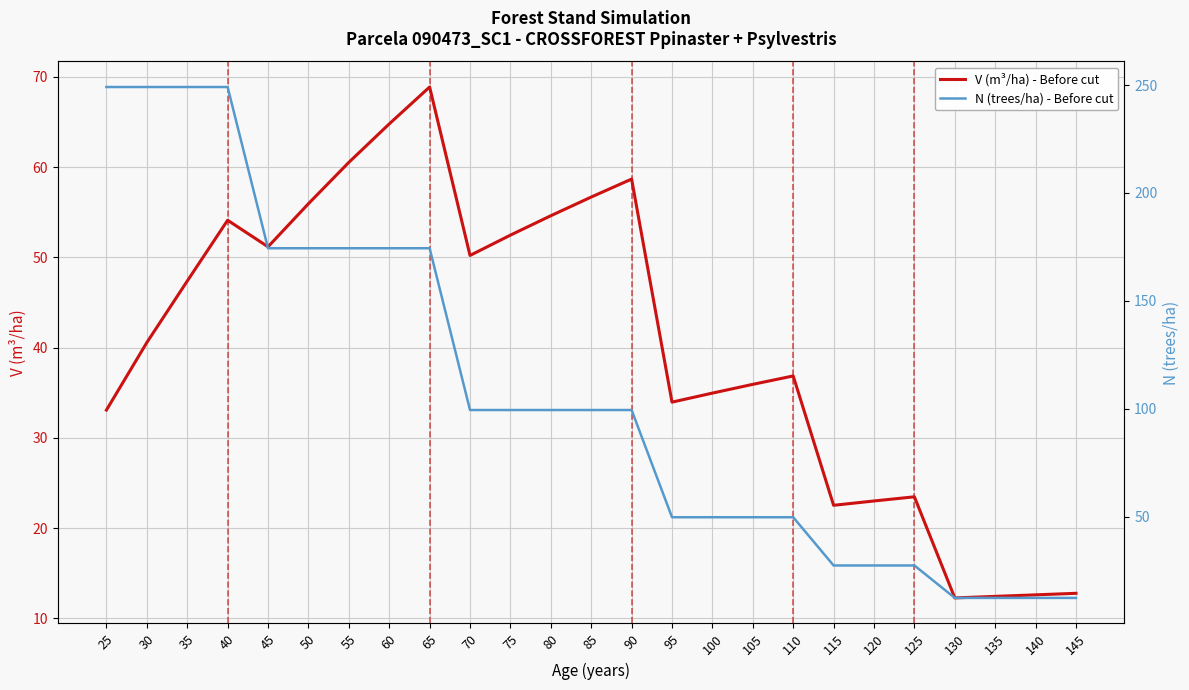

Which has a higher value, 135 or 100?

100